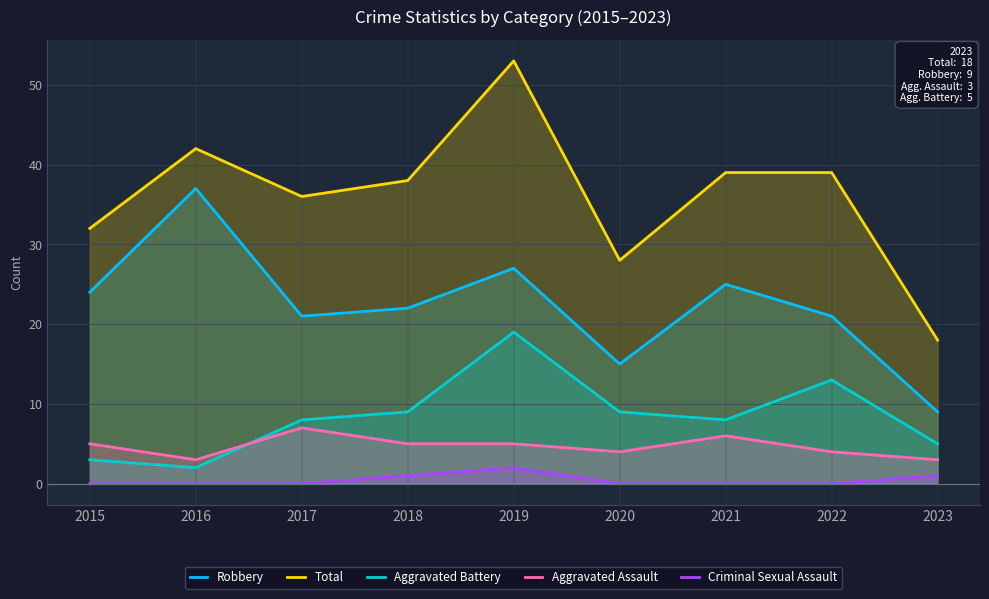

How many interior local peaks does the Total series have?

2